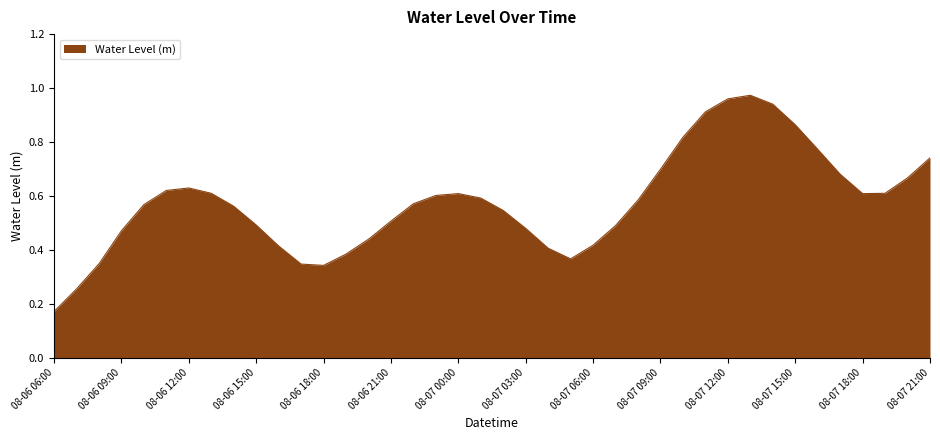

Does the chart have visible grid lines?

No